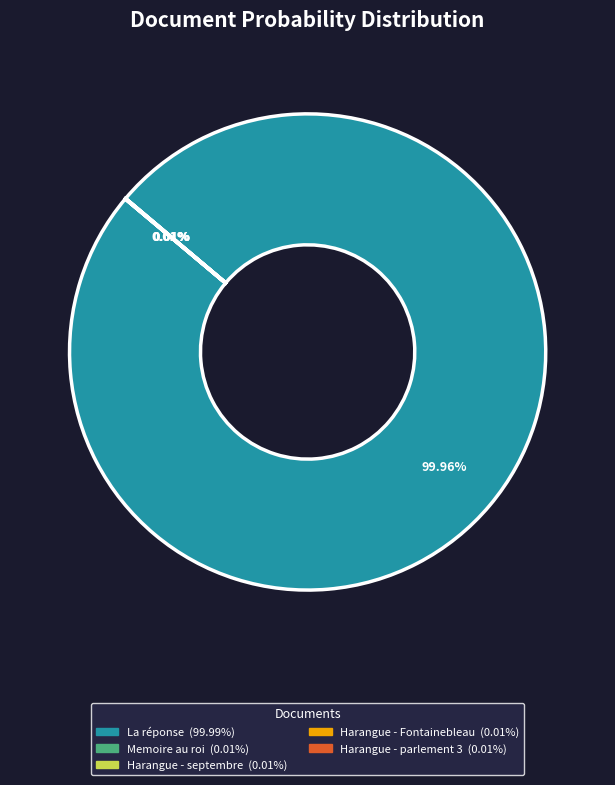

Is there any slice that represents more than half of the pie?

Yes